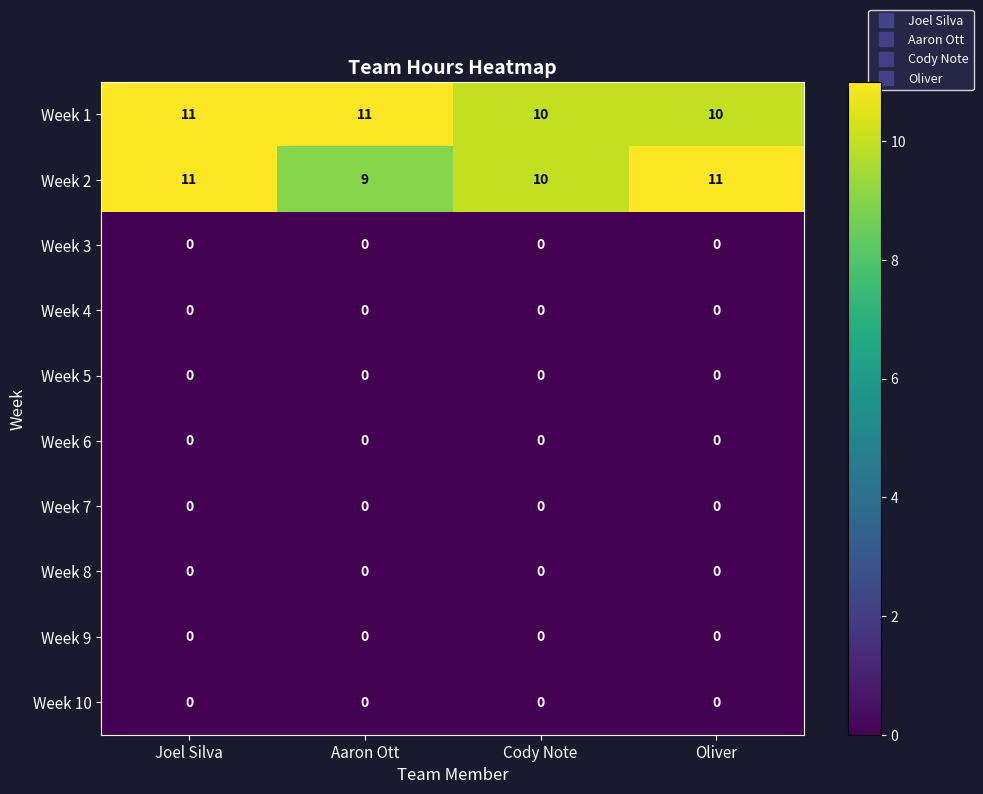

Is it true that Week 7 equals 0 at Cody Note?

True